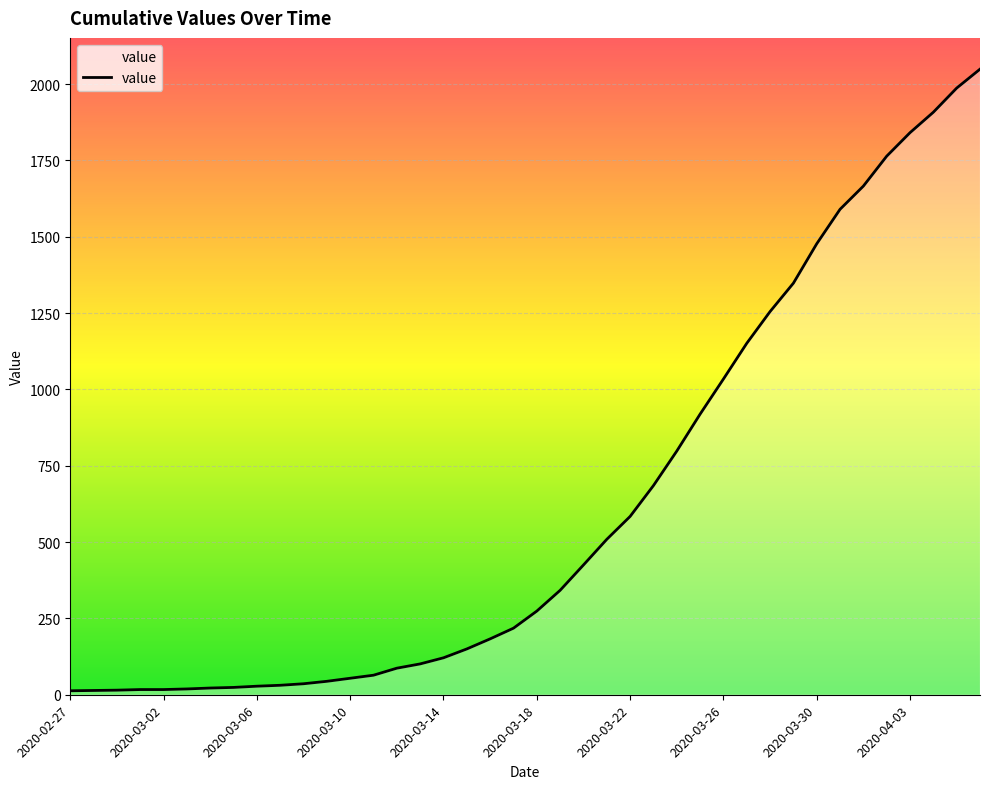

What is the maximum value shown in the chart?

2049